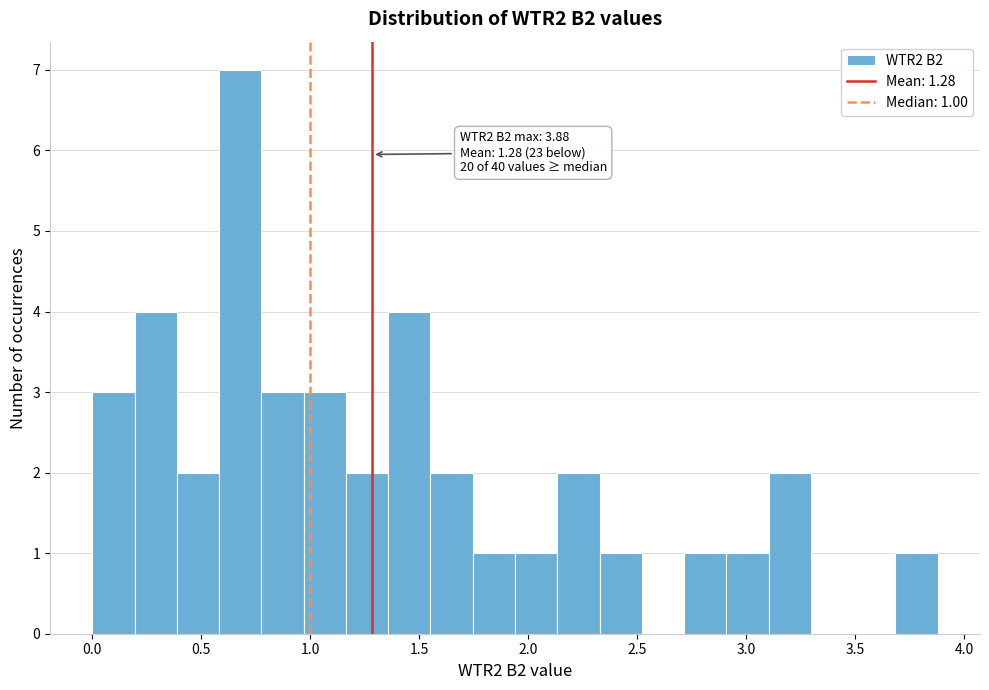

Read against the x-axis, roughly where is the centre of the tallest bar?

0.70